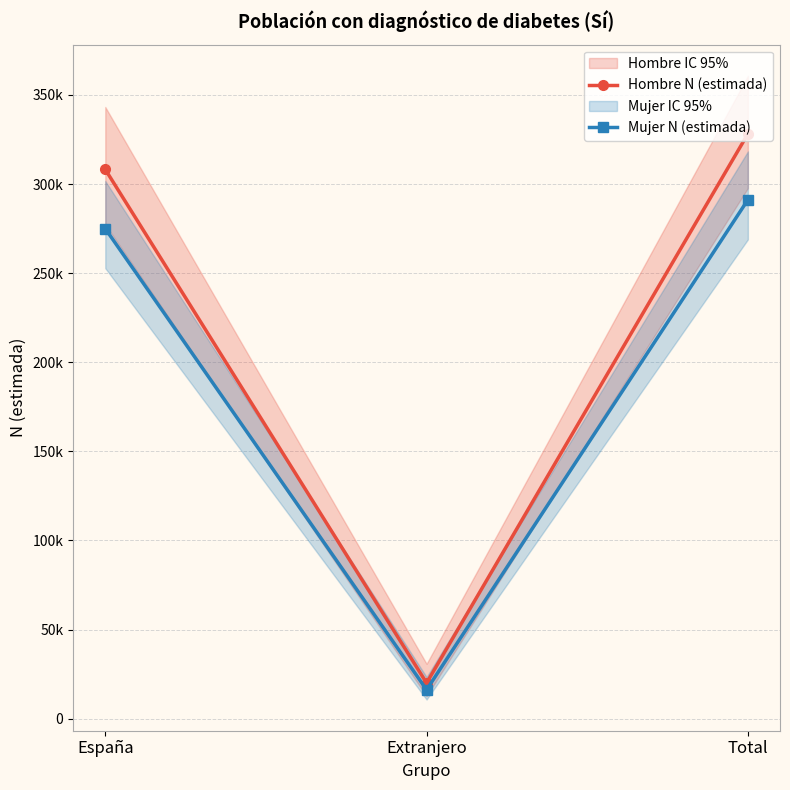

Which category has the lowest value in the Mujer N (estimada) series?

Extranjero